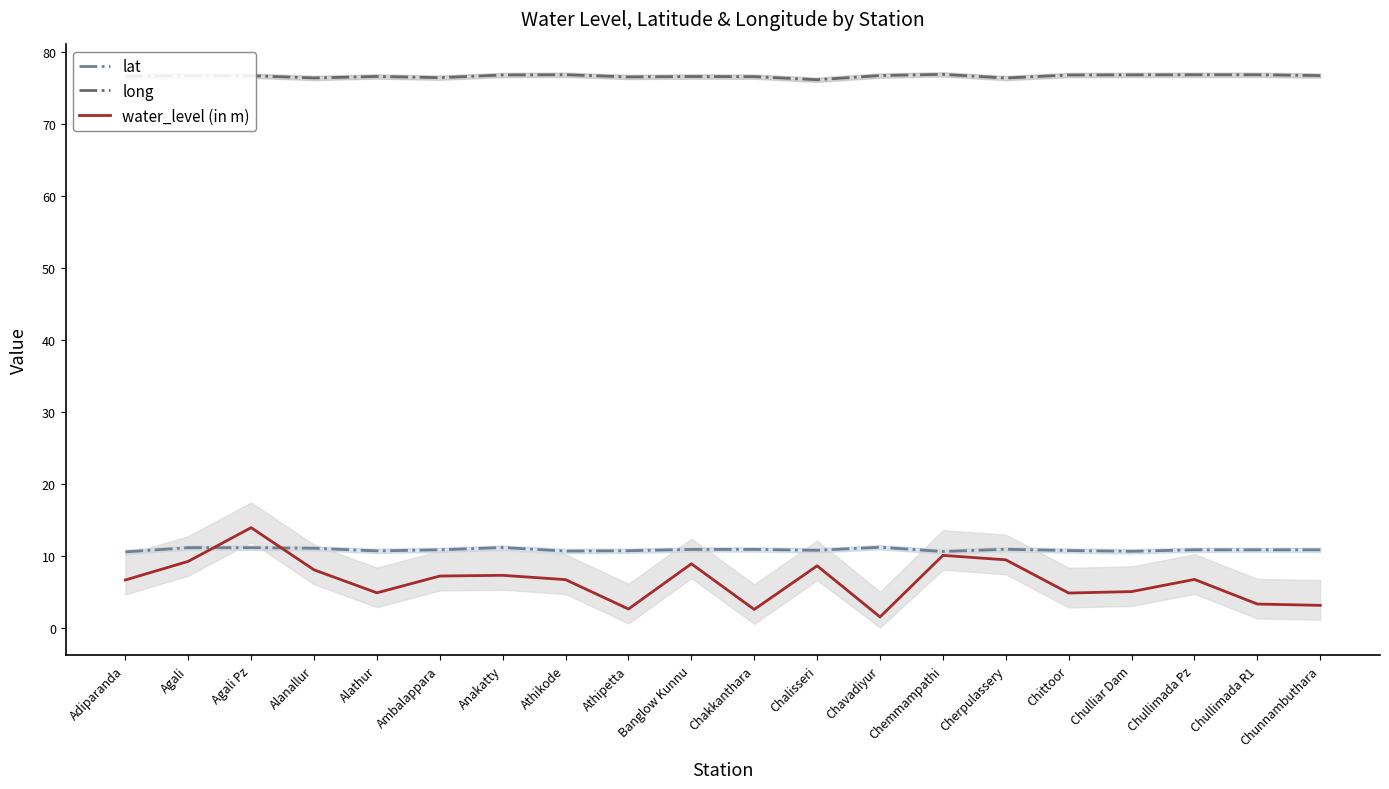

What is the label of the 10th point from the left?

Banglow Kunnu